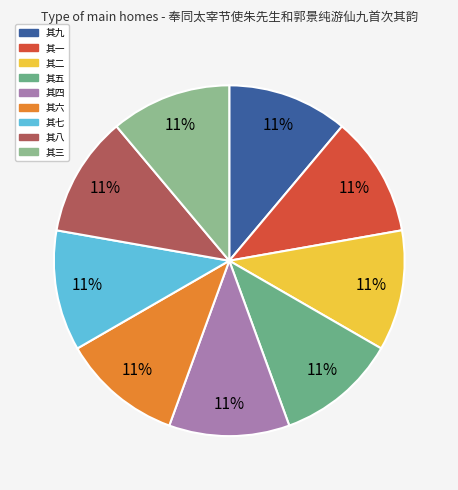

Count the number of slices in the pie.

9